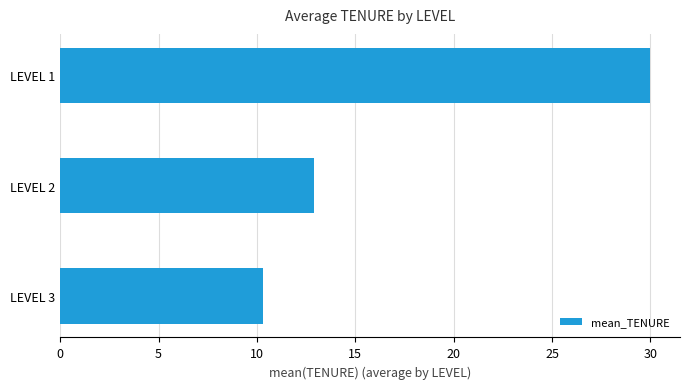

True or false: the data shows 17.2 at LEVEL 3.

False